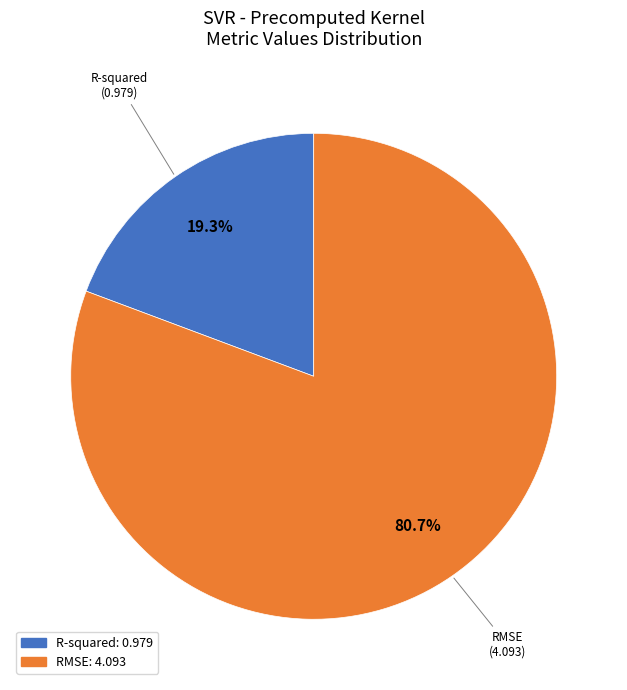

To the nearest percent, what is the combined percentage of R-squared and RMSE?

100%